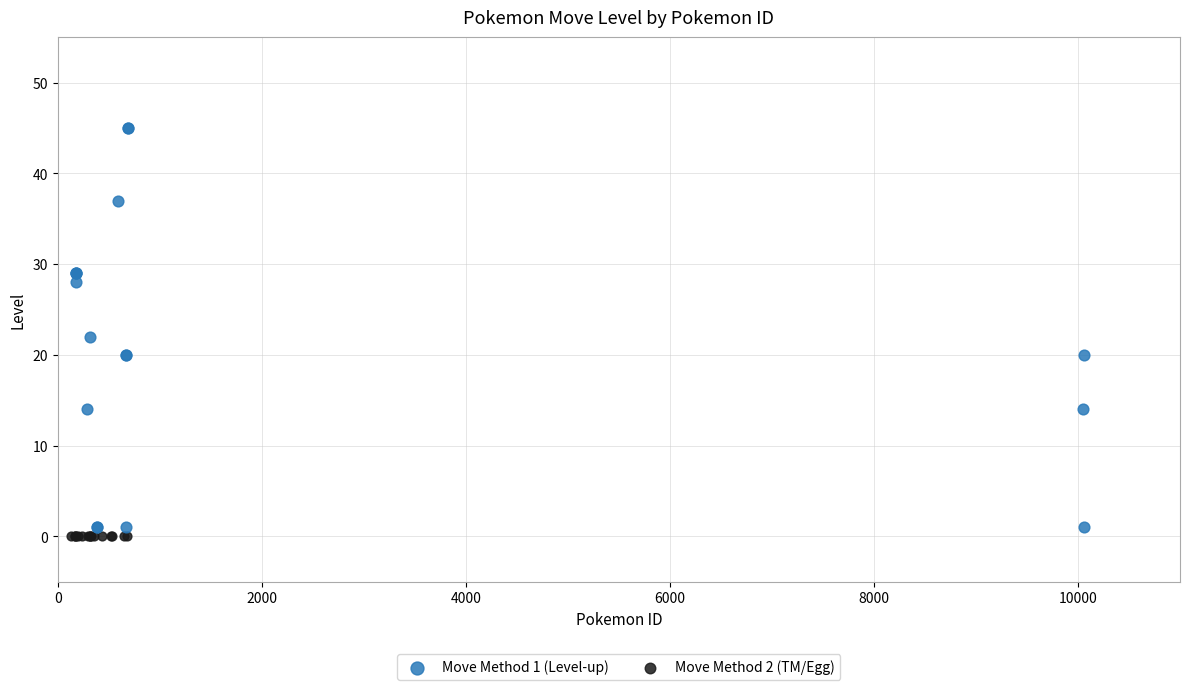

Which series contains the highest Y value?

Move Method 1 (Level-up)